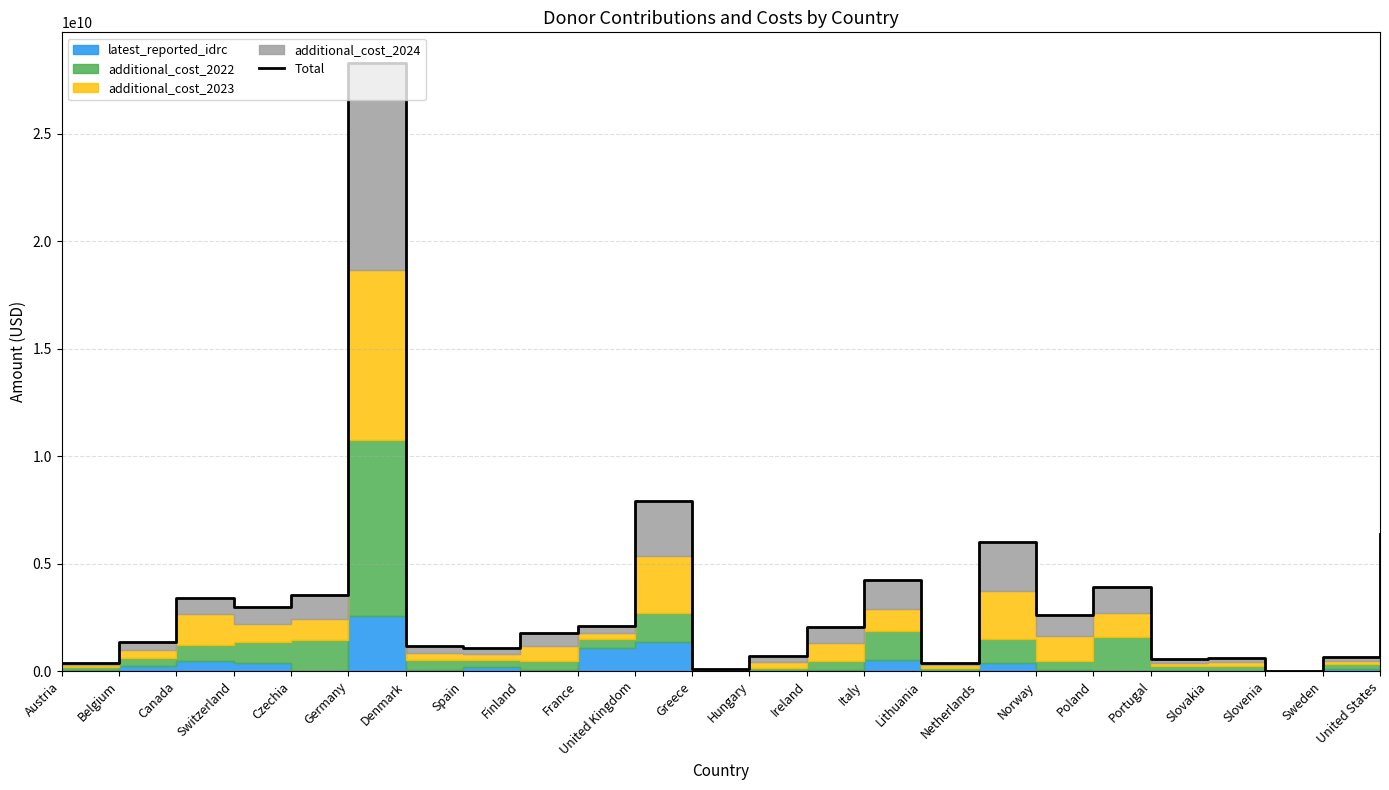

Is it true that the value at Denmark is 1675616724.0?

False